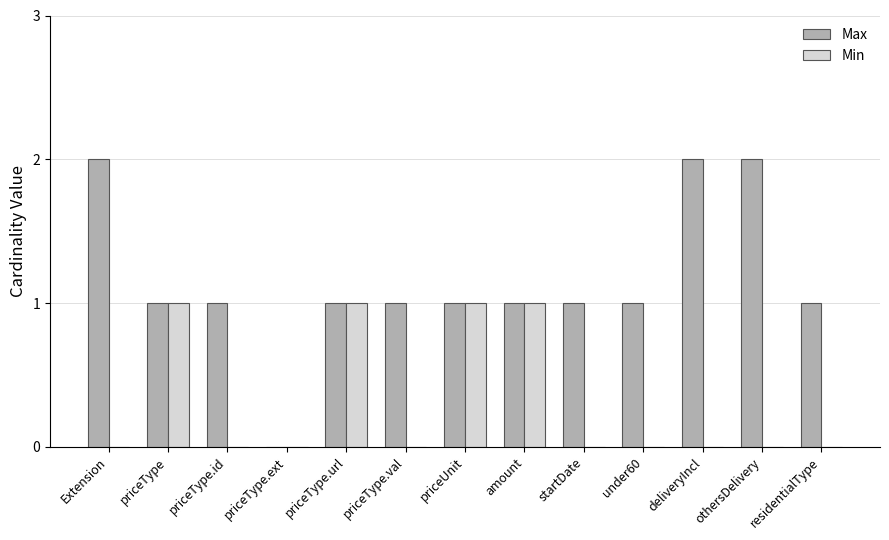

Which series has the largest total across all categories?

Max